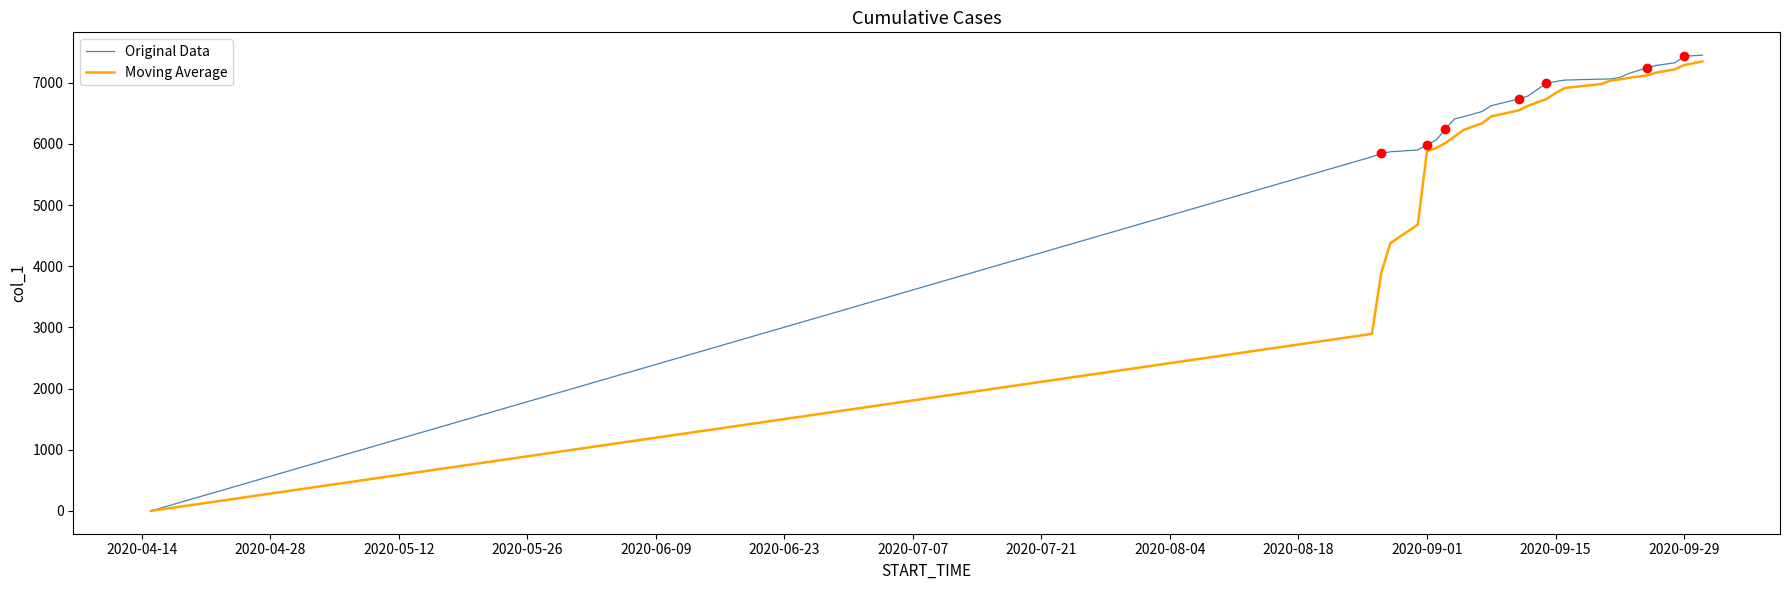

Which series has the largest range (max minus min)?

Original Data